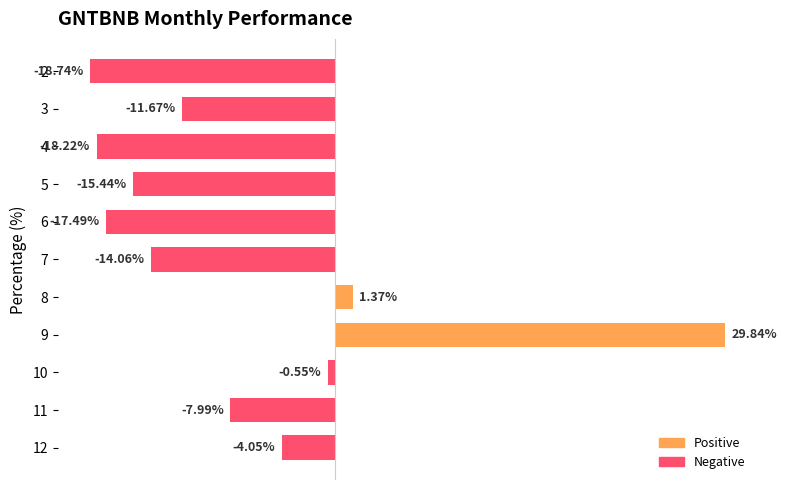

List the labels in order of value, smallest first.

2, 4, 6, 5, 7, 3, 11, 12, 10, 8, 9